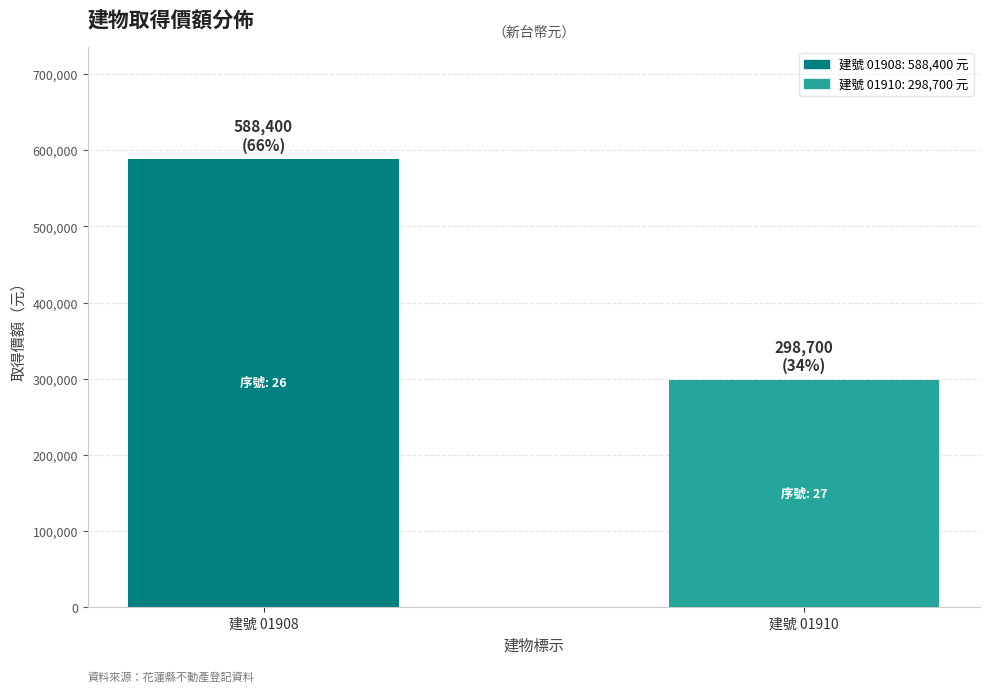

What is the smallest value displayed?

298700